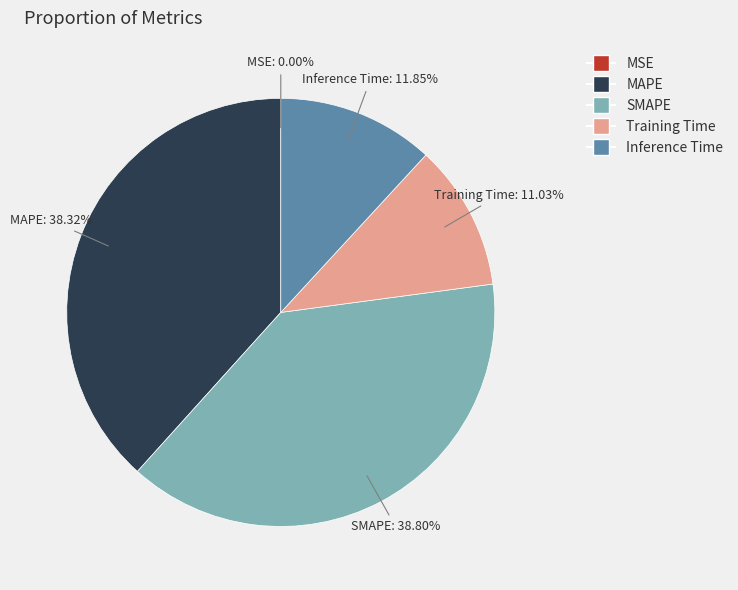

Does Training Time account for over 50% of the chart?

No